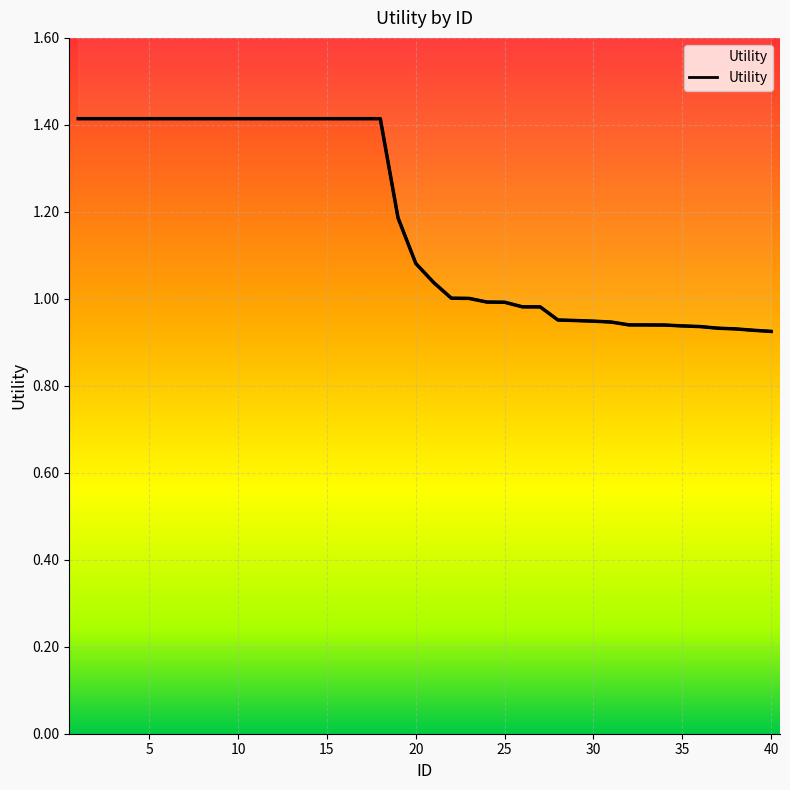

Reading left to right, list all the values displayed in this chart.

1=1.4	2=1.4	3=1.4	4=1.4	5=1.4	6=1.4	7=1.4	8=1.4	9=1.4	10=1.4	11=1.4	12=1.4	13=1.4	14=1.4	15=1.4	16=1.4	17=1.4	18=1.4	19=1.2	20=1.1	21=1.0	22=1.0	23=1.0	24=1.0	25=1.0	26=1.0	27=1.0	28=1.0	29=1.0	30=0.9	31=0.9	32=0.9	33=0.9	34=0.9	35=0.9	36=0.9	37=0.9	38=0.9	39=0.9	40=0.9